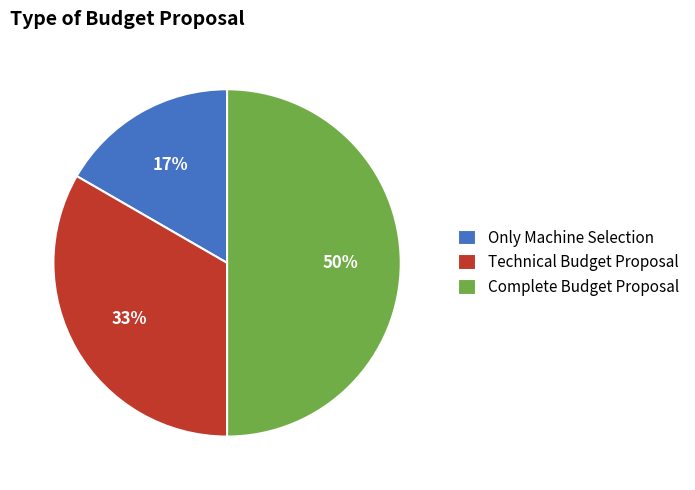

Is the sum of Complete Budget Proposal and Only Machine Selection greater than half?

Yes